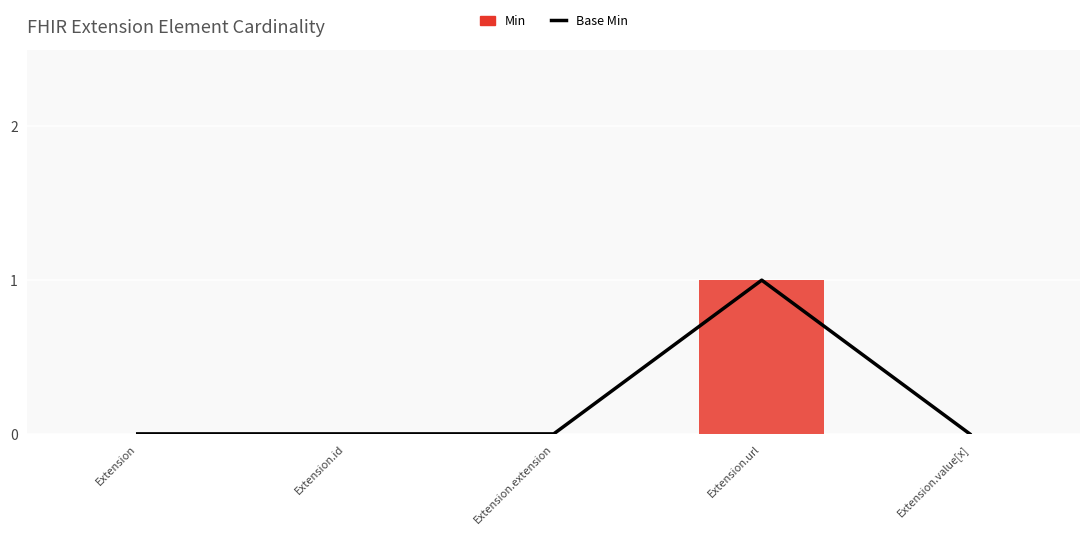

Rank the series at Extension.url from highest to lowest value.

Base Min, Min